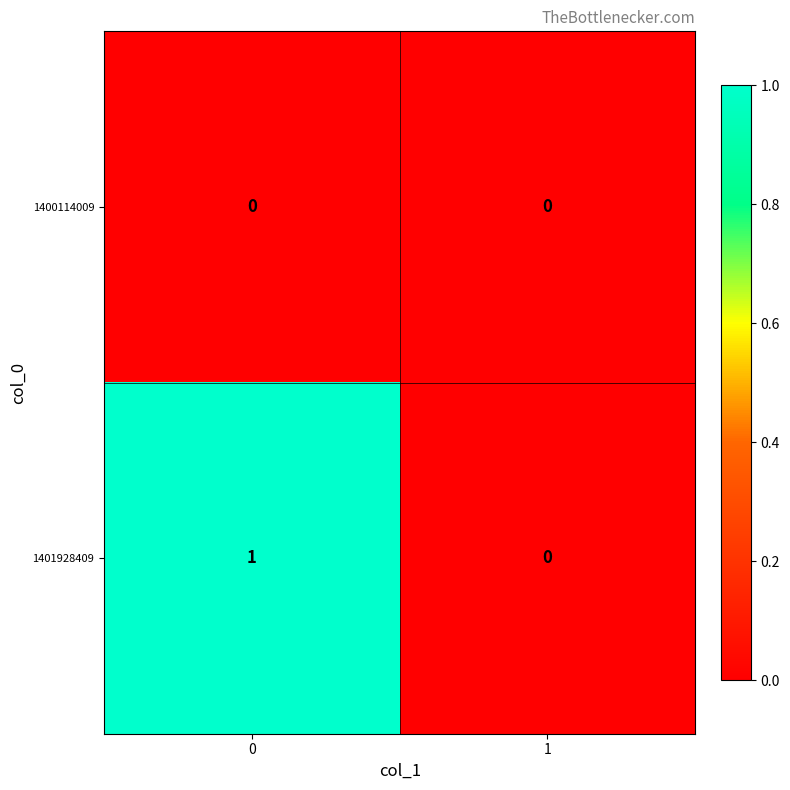

At 0, list the series in order from largest to smallest.

1401928409, 1400114009